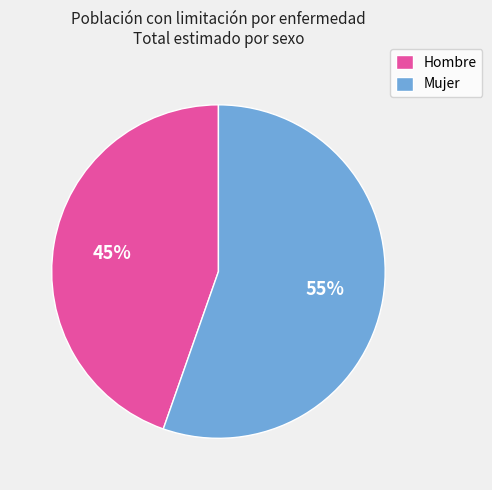

How many slices are in this pie chart?

2